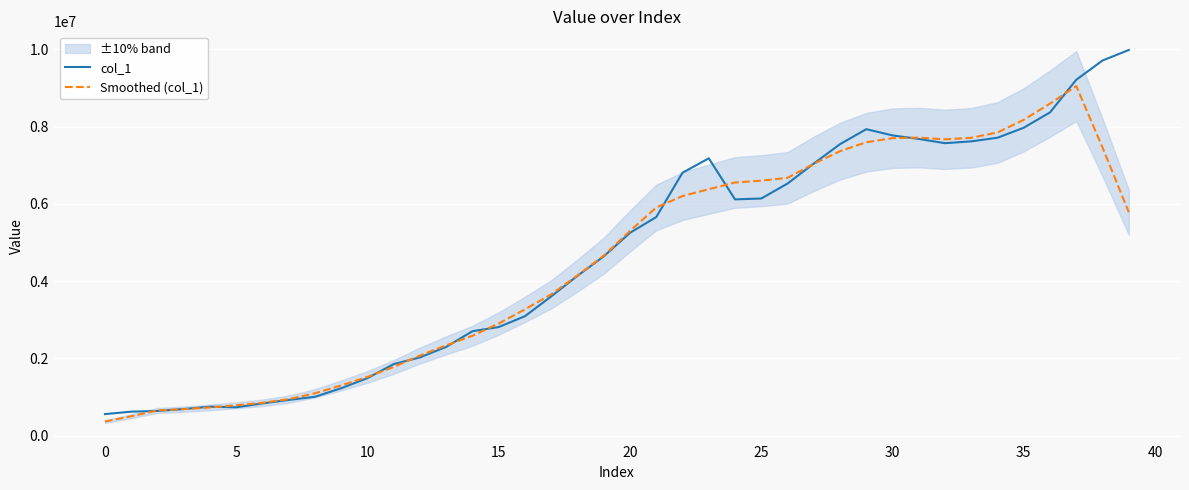

What is the difference between the col_1 values at 30 and 17?

4166543.7